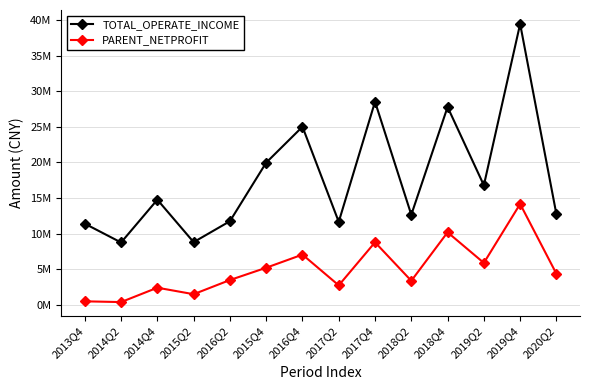

At which category does PARENT_NETPROFIT reach its first local valley?

2014Q2